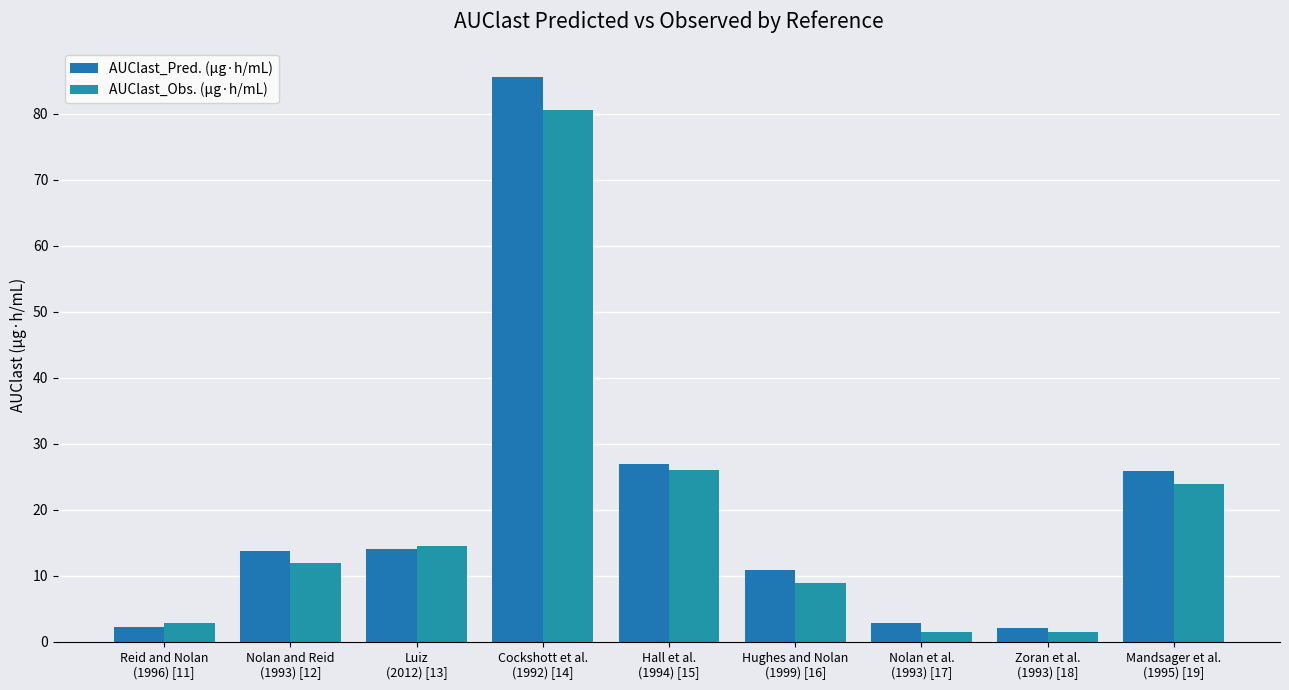

Which series has the largest total across all categories?

AUClast_Pred. (µg·h/mL)